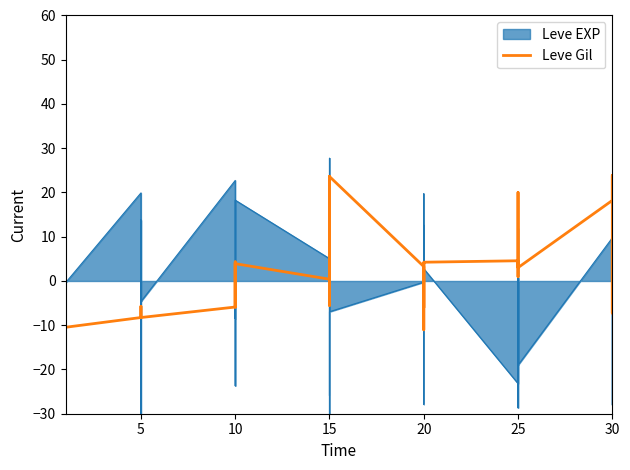

How many data points are above -1?

19